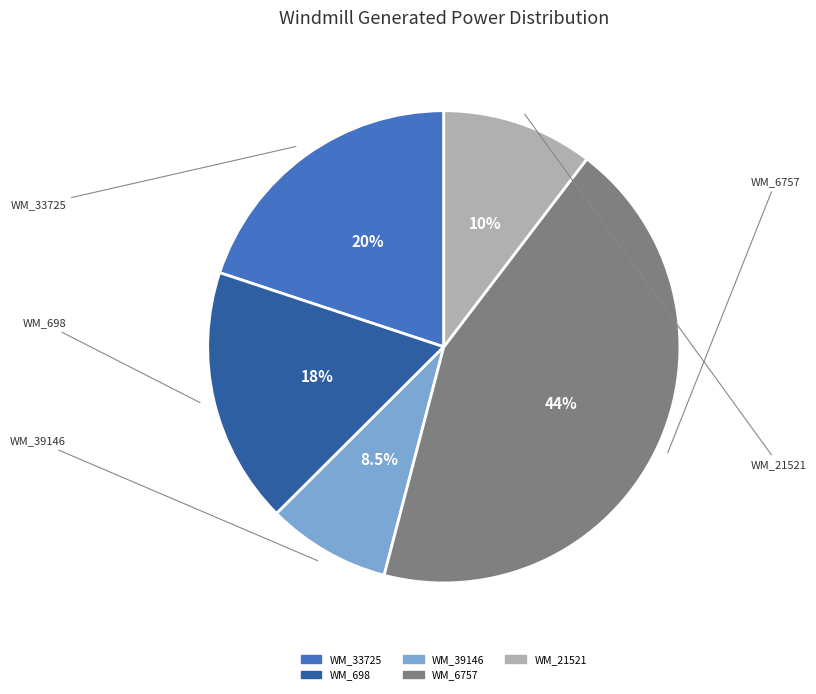

To the nearest percent, what portion does WM_21521 represent?

10%